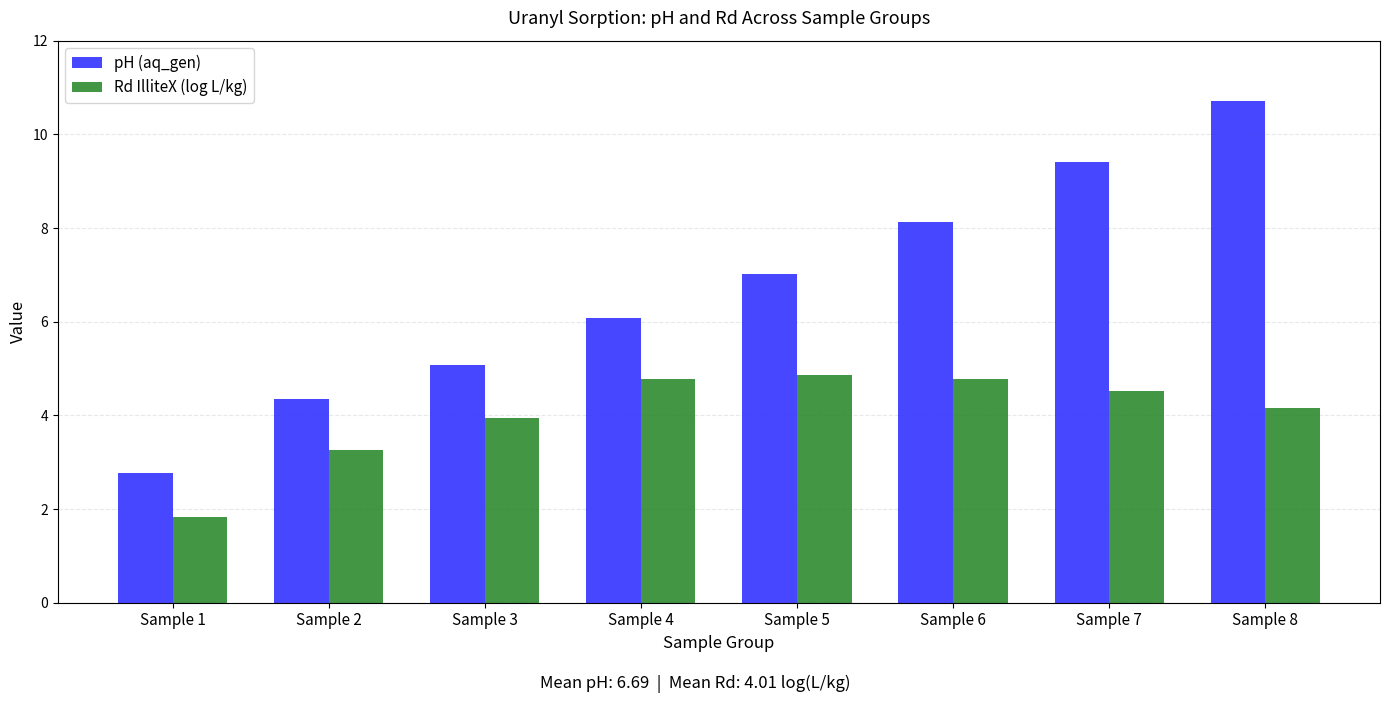

What is the minimum value for pH (aq_gen)?

2.8